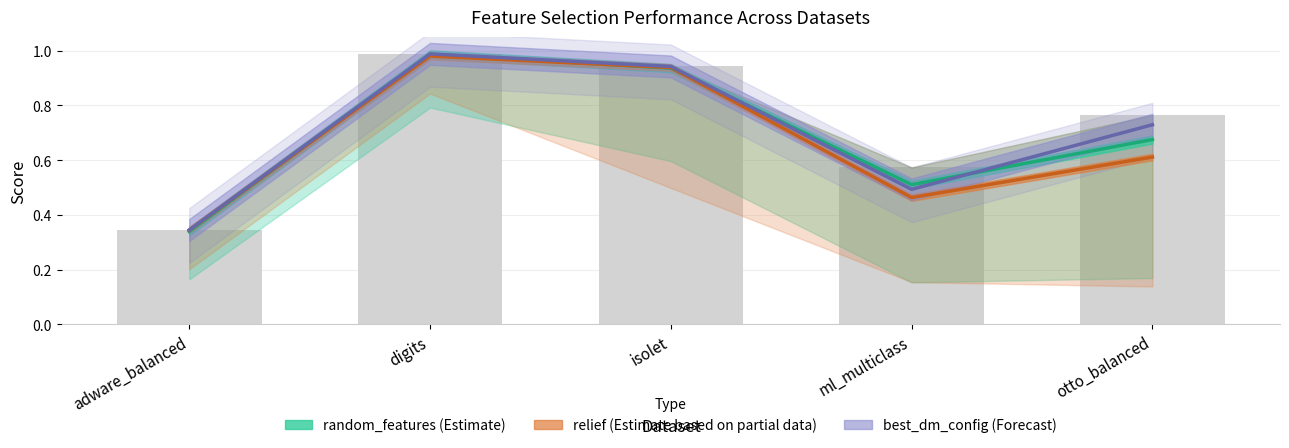

What is the approximate value of best_dm_config at isolet?

0.9